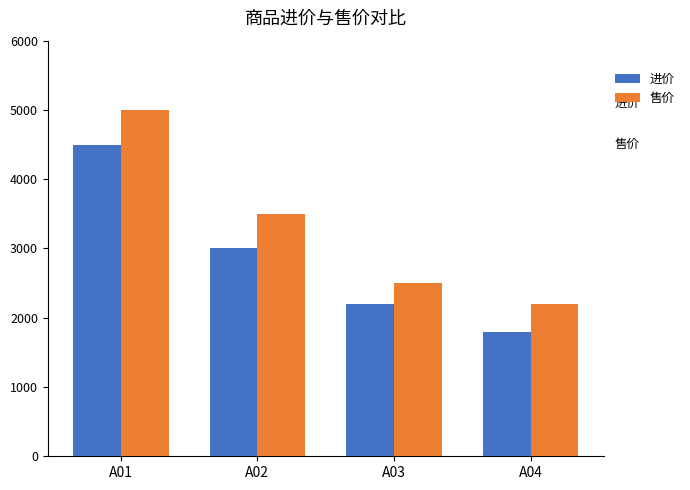

At which category is the sum across all series the highest?

A01